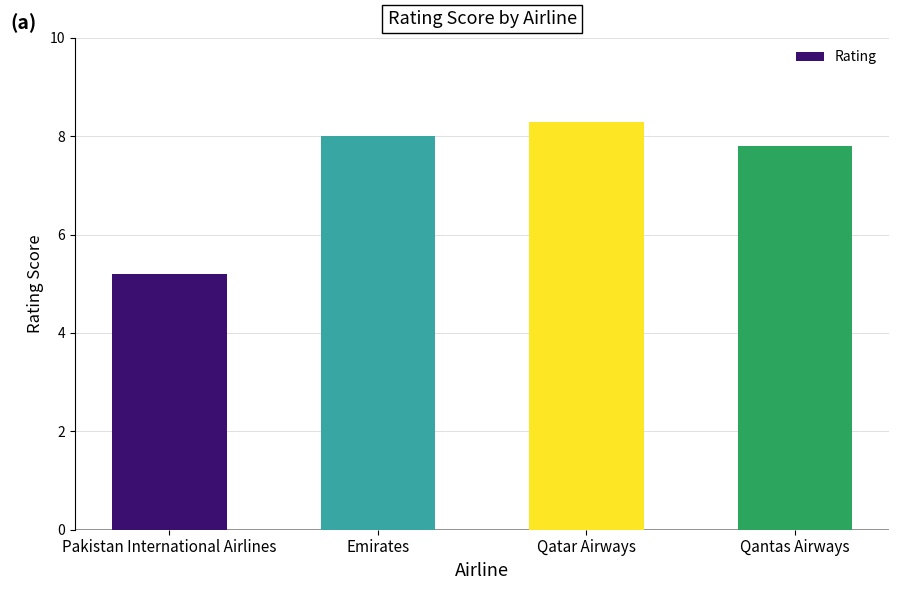

What is the sum of the values at Pakistan International Airlines and Emirates?

13.2